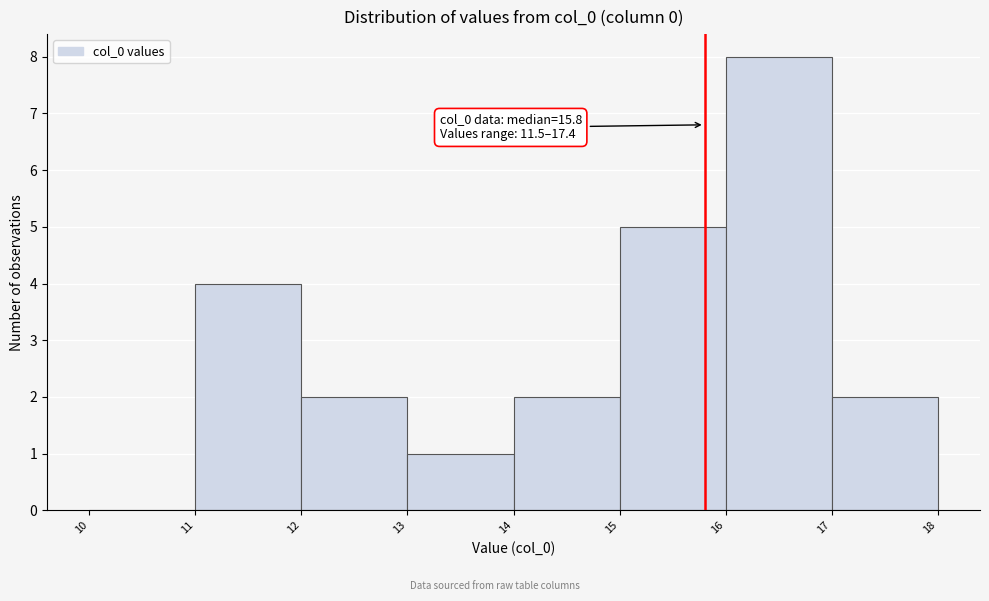

Over which range of the x-axis is the bar tallest?

16 to 17